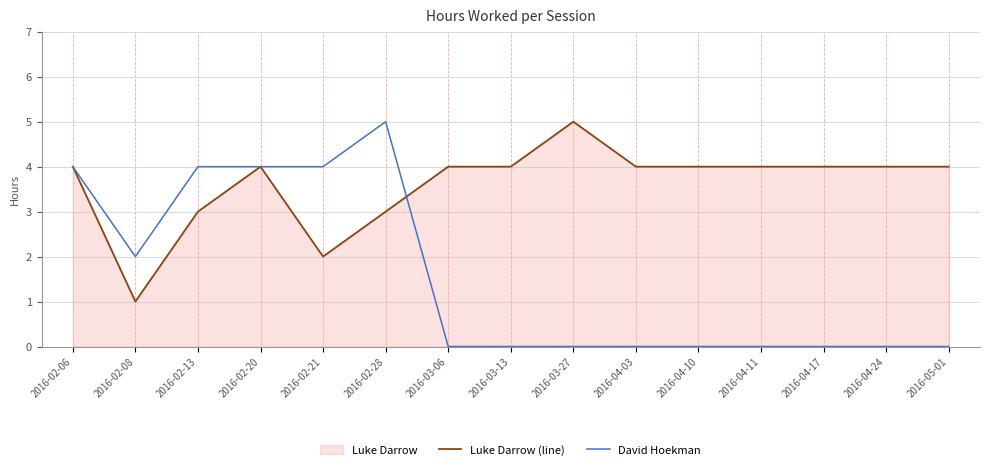

How many categories are shown in the chart?

15